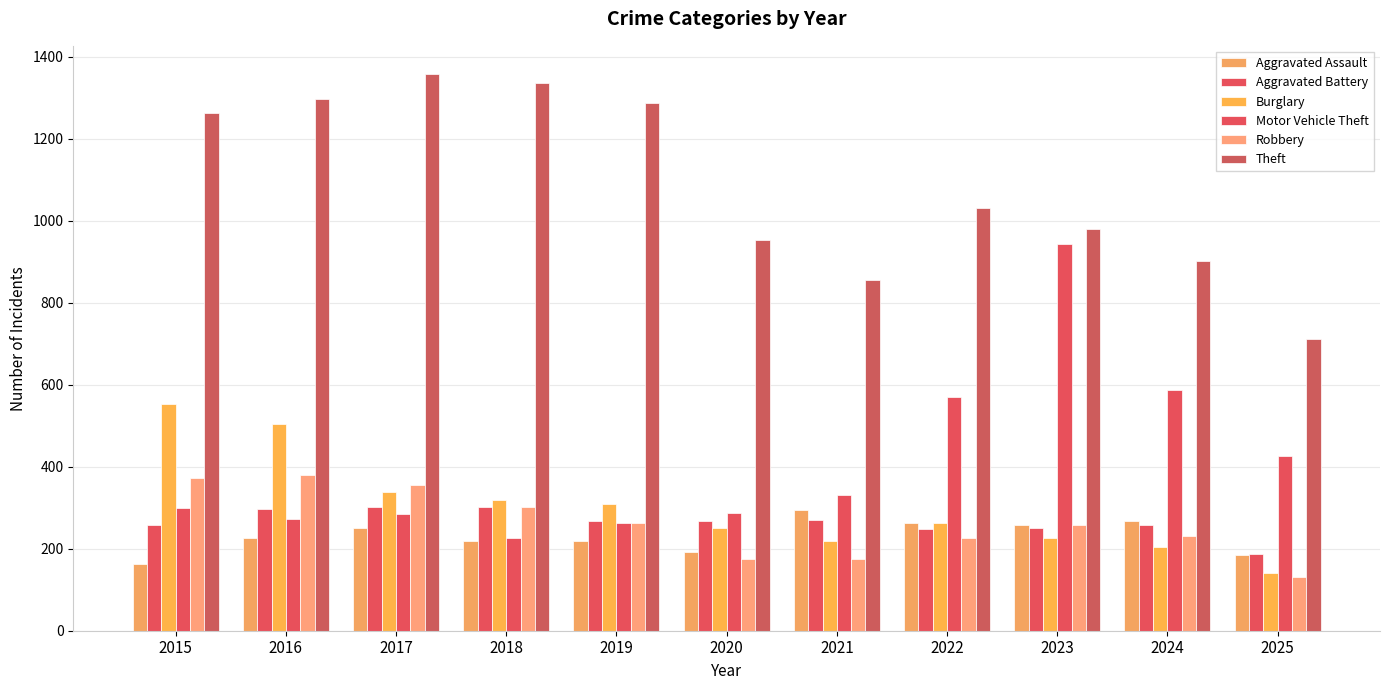

How many groups of bars are there?

11